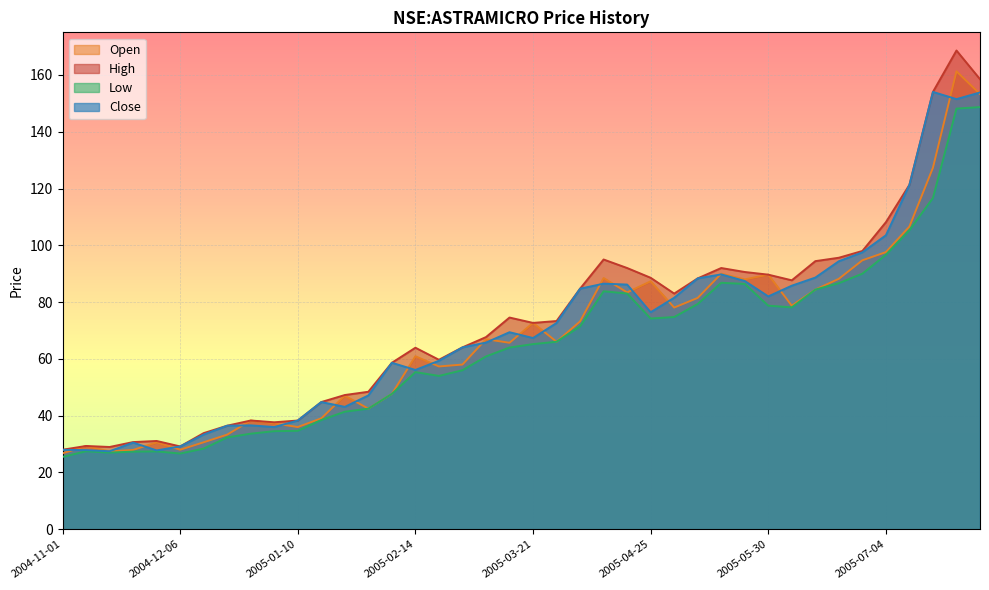

List the series in order of their peak value, highest first.

High, Open, Close, Low